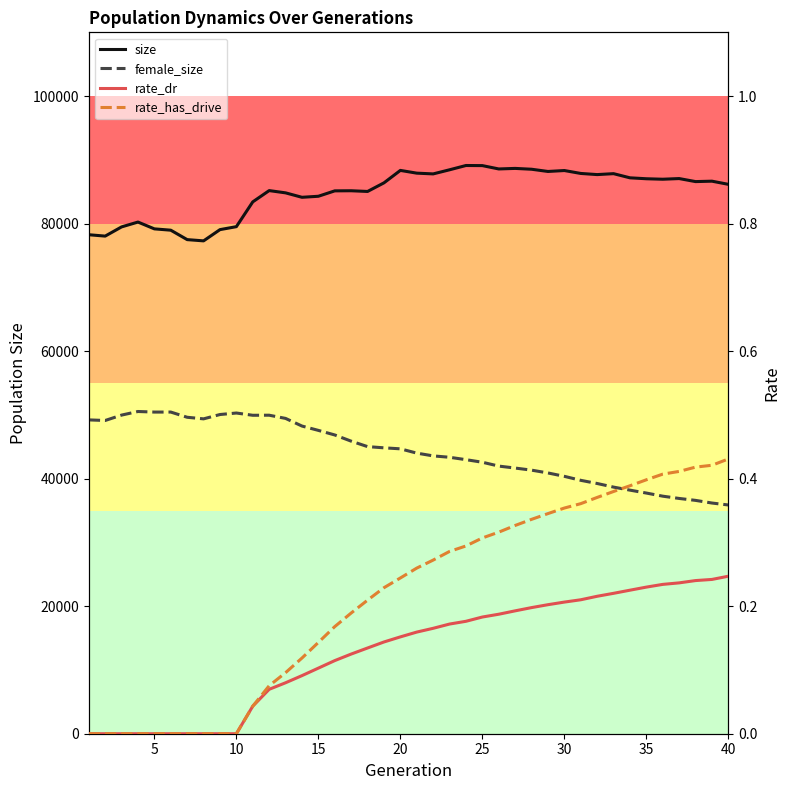

Is the value of rate_dr at 39 greater than the value of rate_has_drive at 28?

No